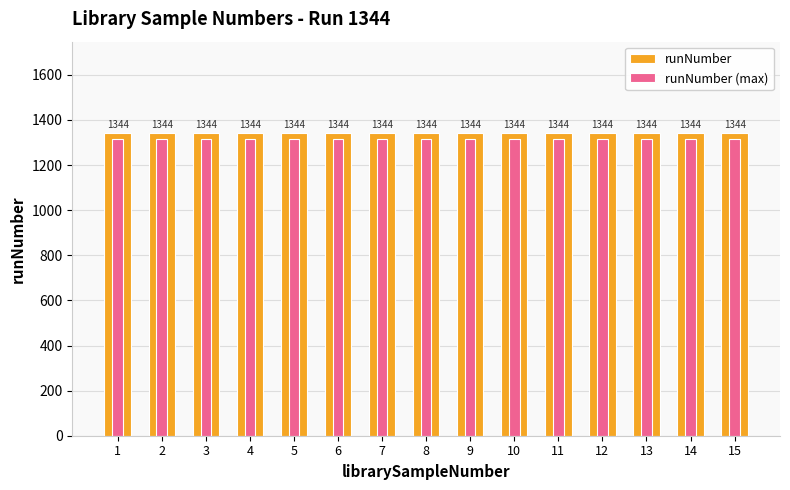

What is the total value across all series at 6?

2661.1